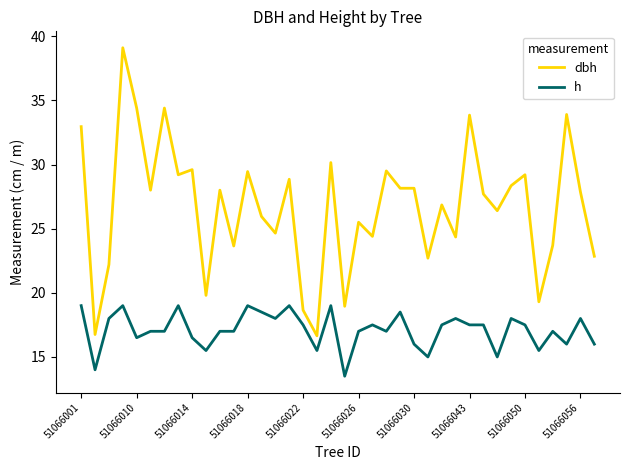

Which series has the largest total across all categories?

dbh